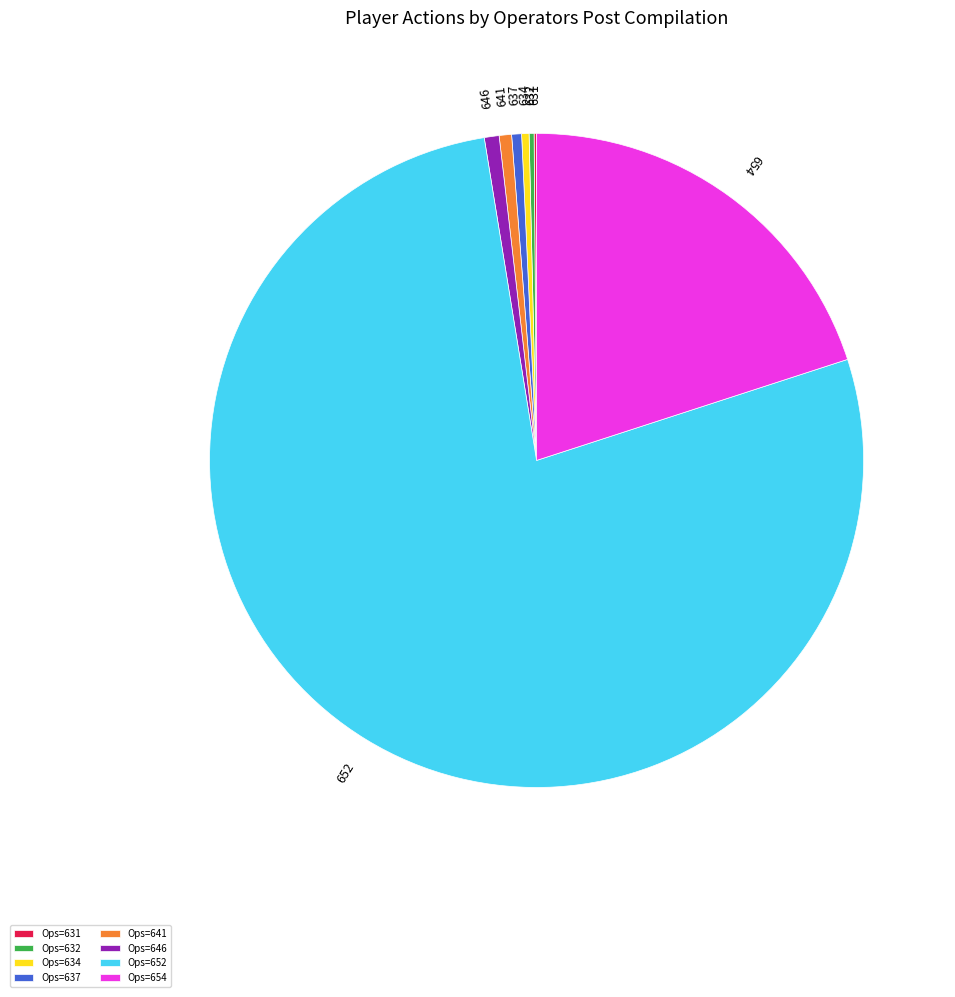

What is the largest slice in the pie chart?

Ops=652